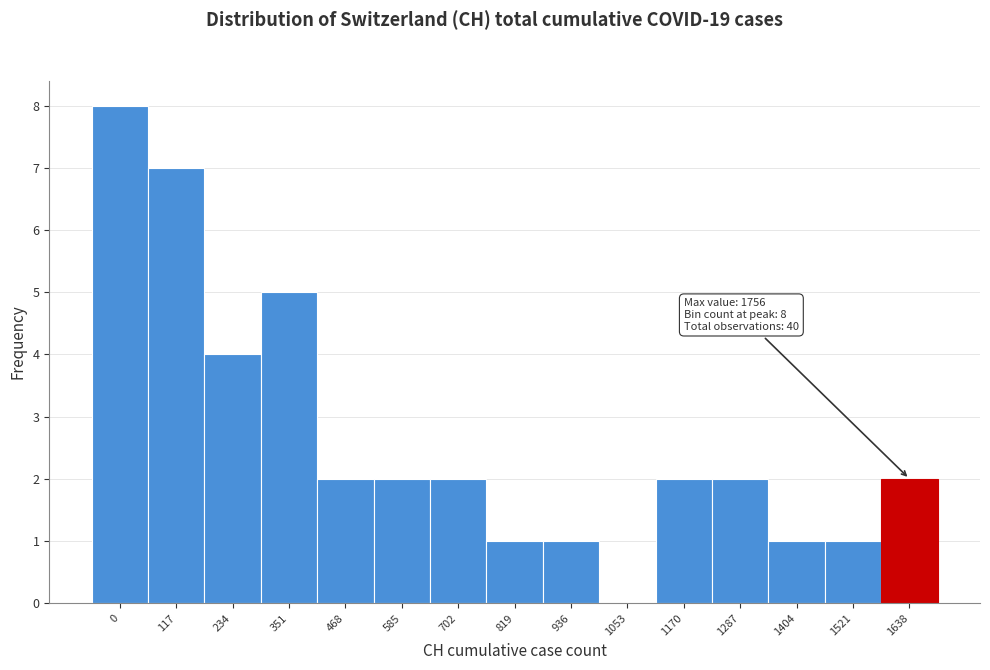

Reading left to right, extract all data points from this chart.

0=8	117=7	234=4	351=5	468=2	585=2	702=2	819=1	936=1	1053=0	1170=2	1287=2	1404=1	1521=1	1638=2